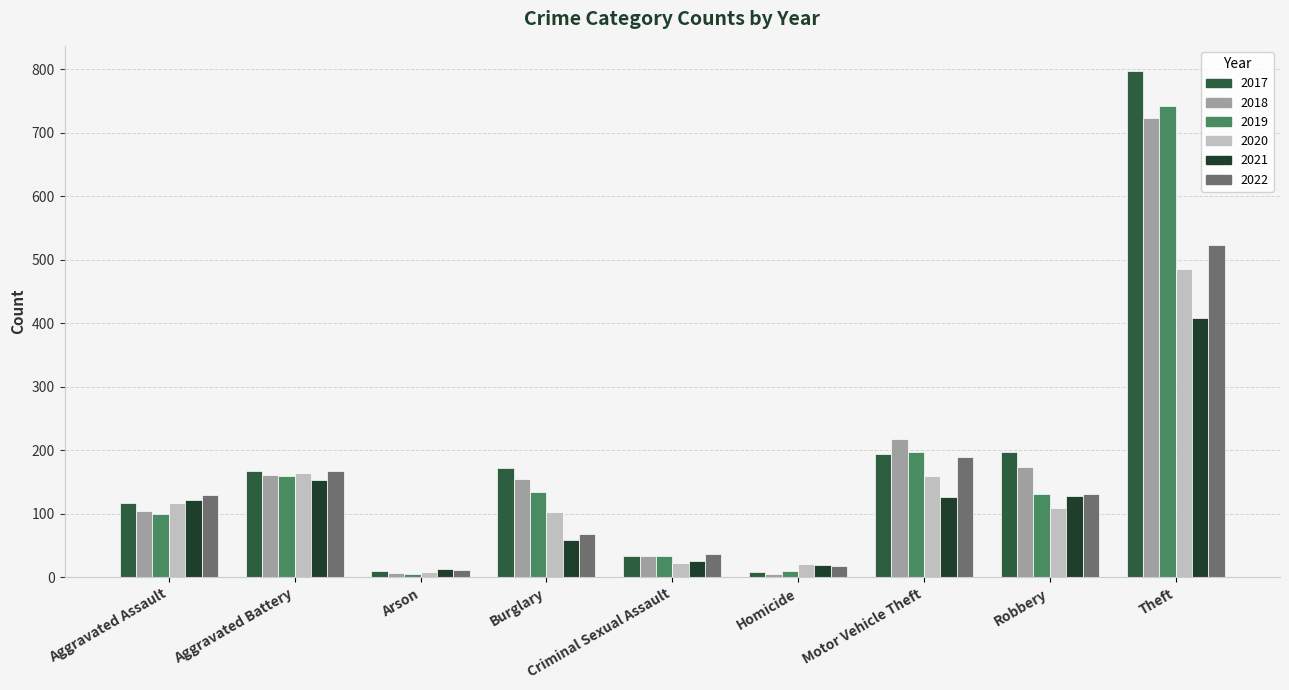

What is the maximum value for 2021?

409